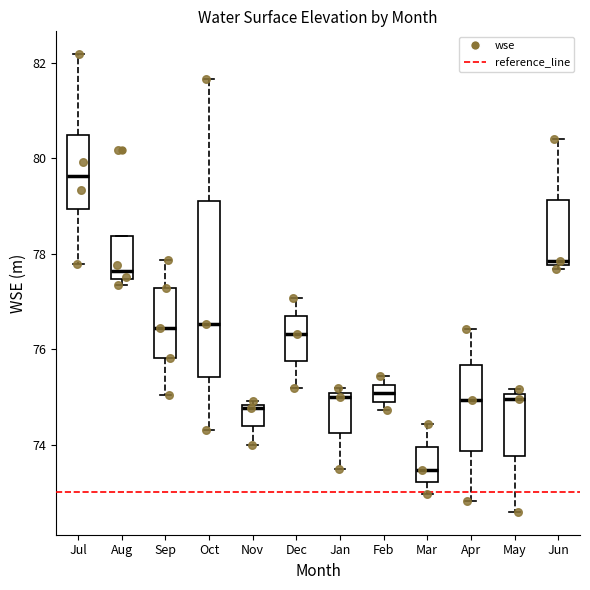

Which box has the highest median line?

Jul